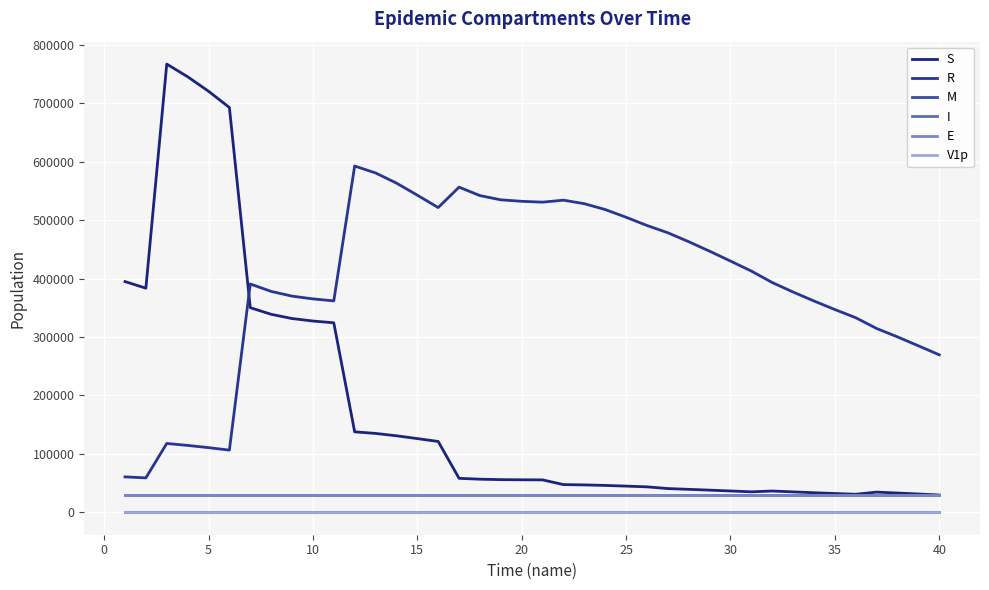

At how many categories does at least one series exceed 69973?

40